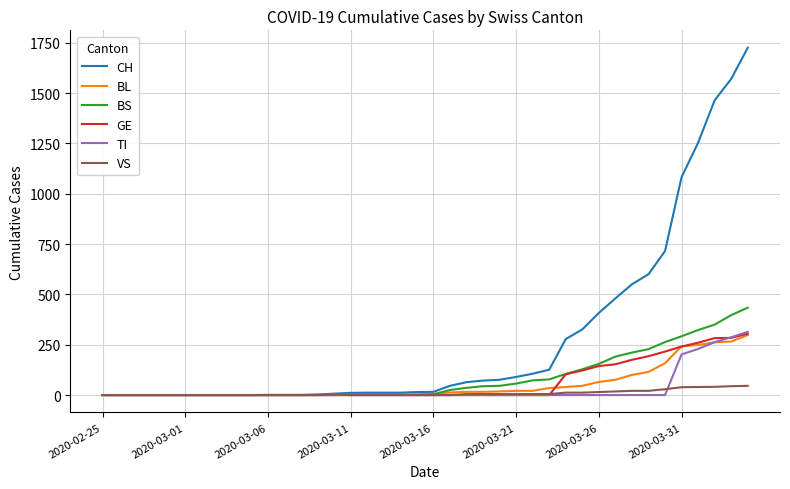

Which series has the largest total across all categories?

CH